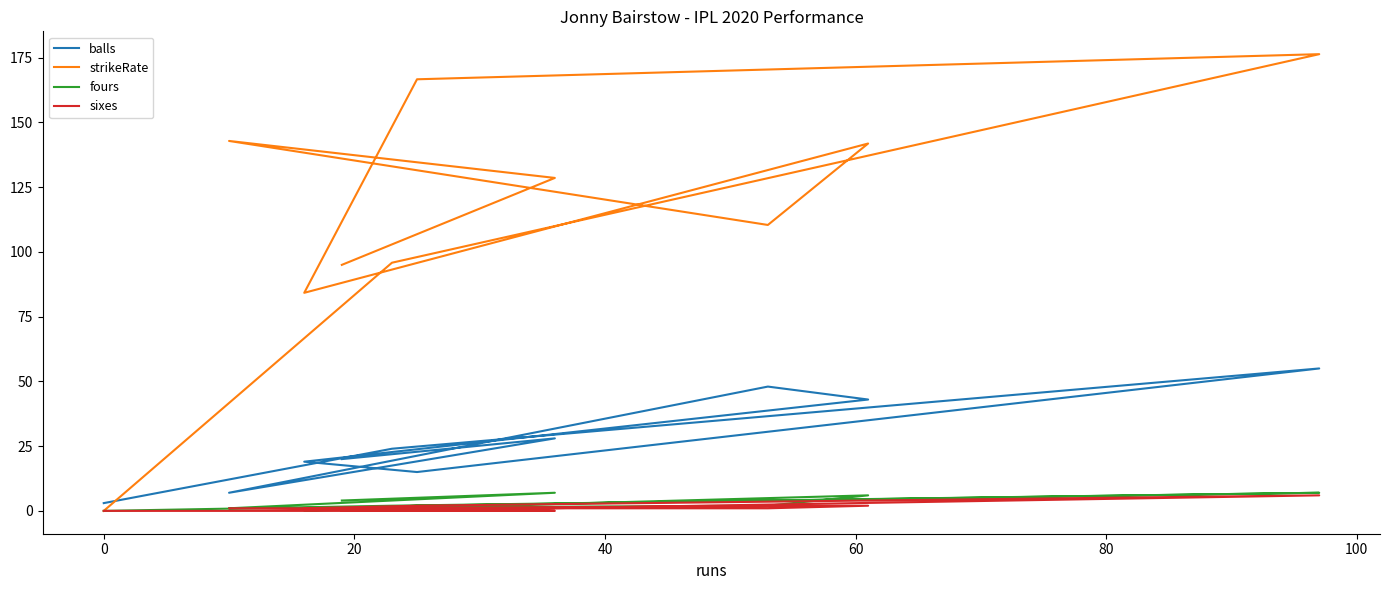

What is the average value of the strikeRate series?

114.2